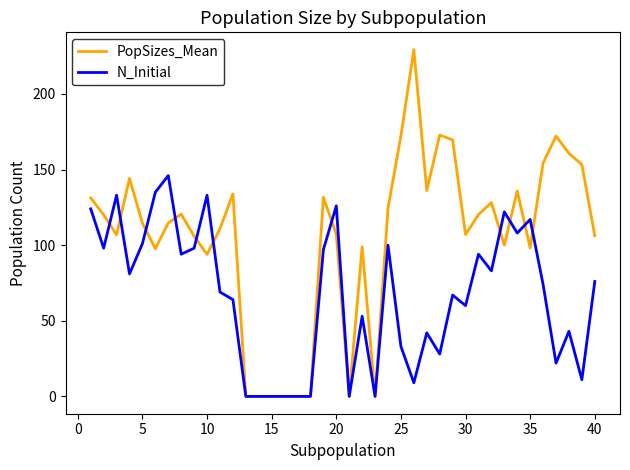

Which series has the largest total across all categories?

PopSizes_Mean